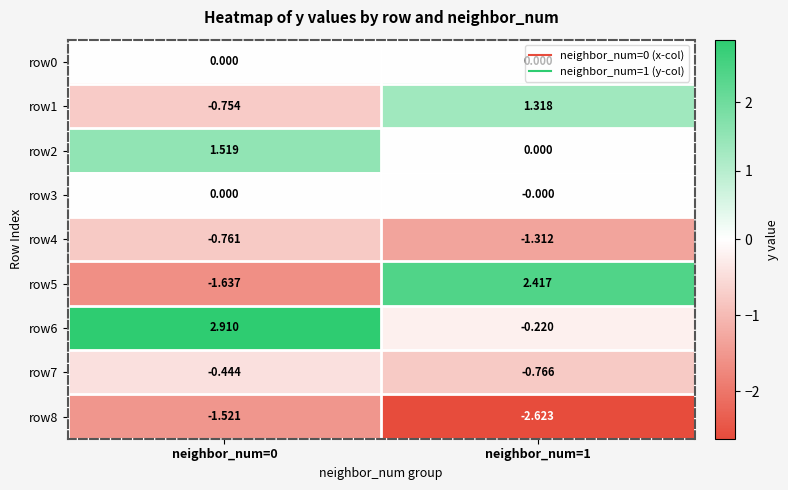

How many data points in row5 are less than 2?

1